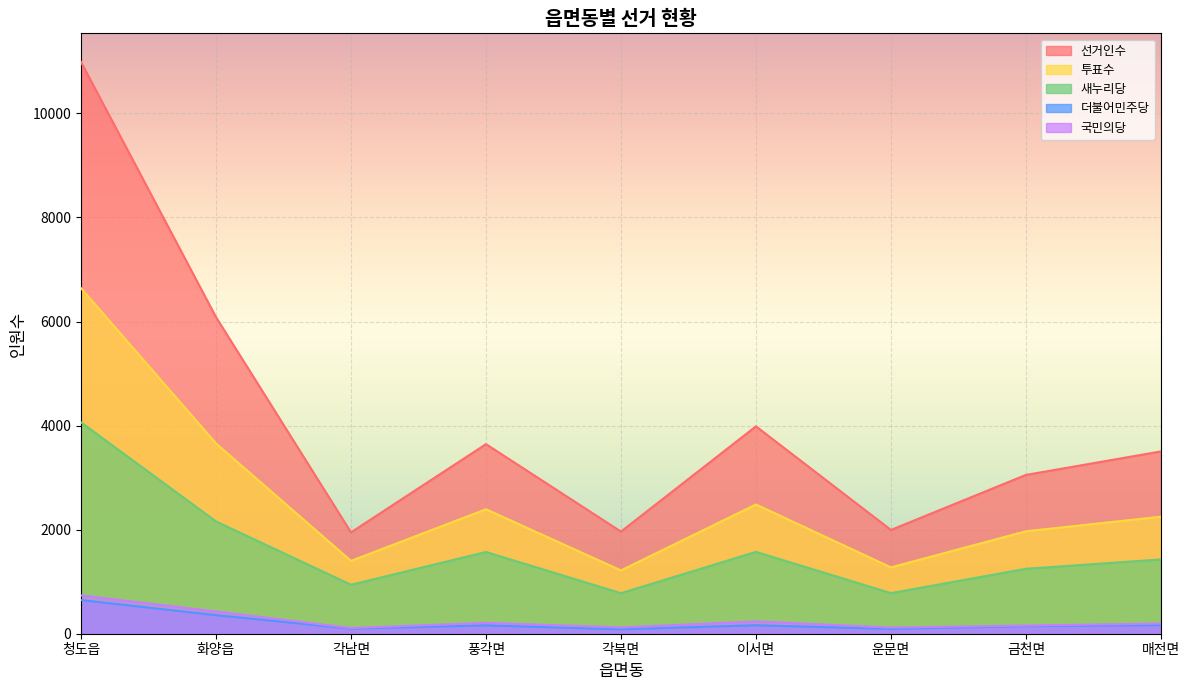

True or false: 투표수 and 새누리당 intersect in this chart.

False